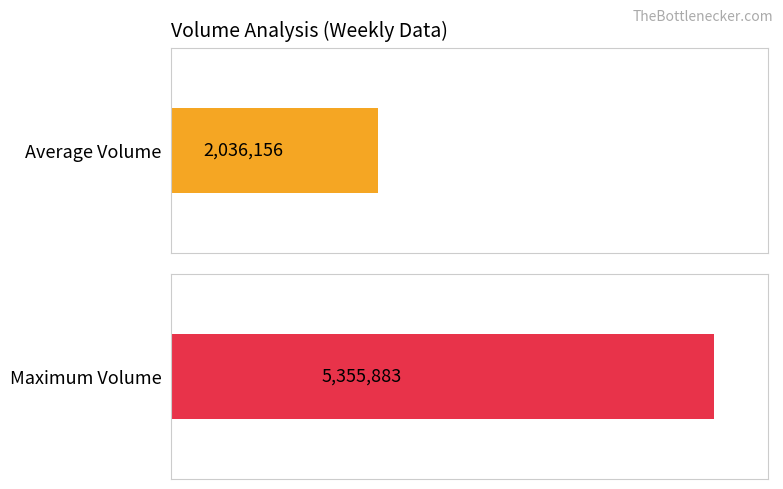

Which series has the widest spread of values?

Max Volume